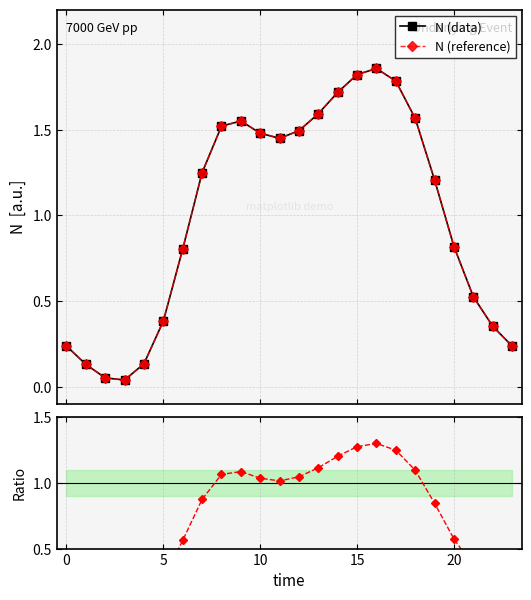

The N (data) series shows 0.4 at 15. True or false?

False